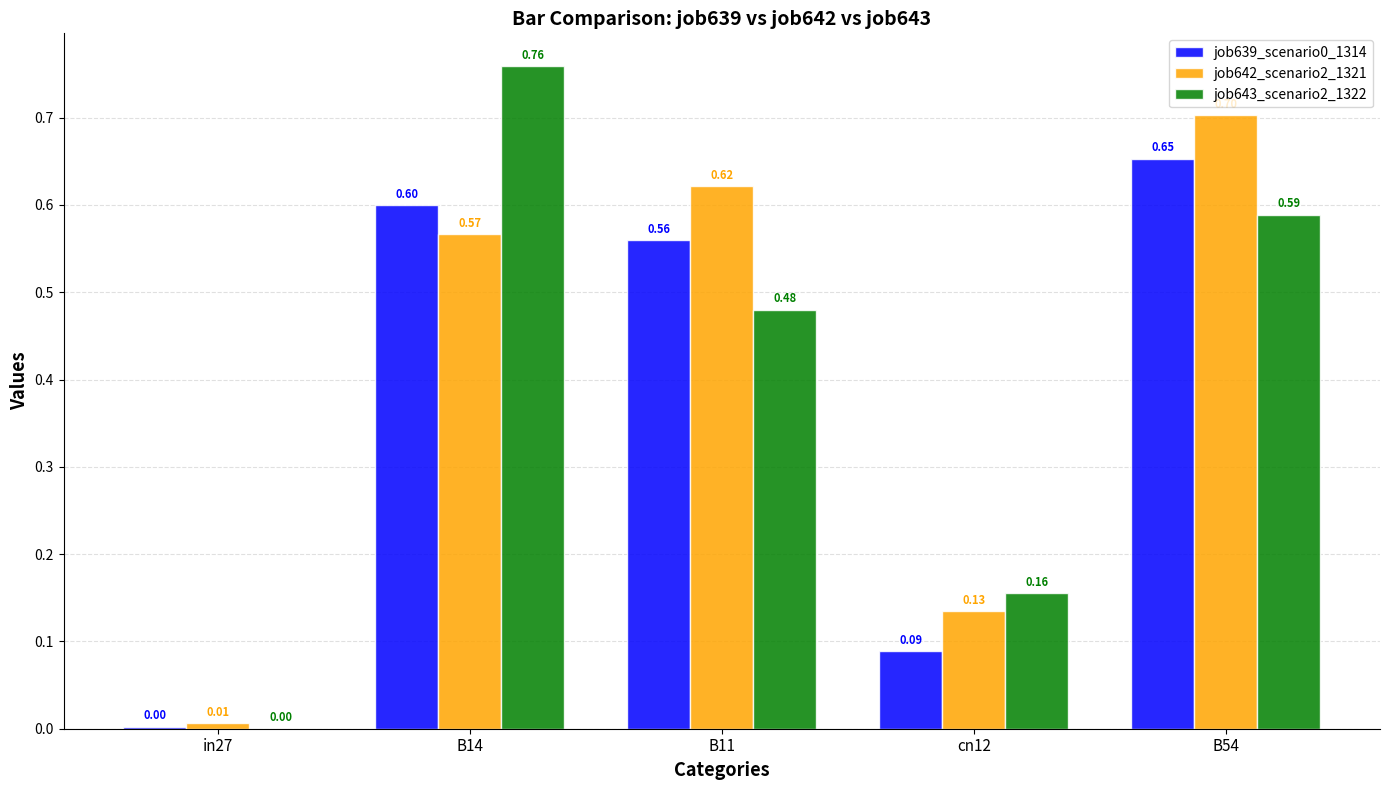

At which category is the sum across all series the highest?

B54